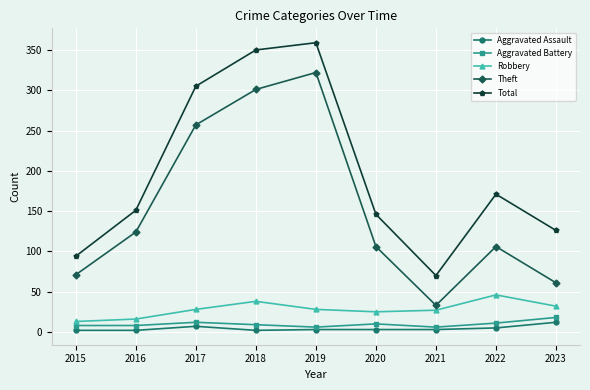

What is the difference between the Aggravated Assault values at 2023 and 2022?

7